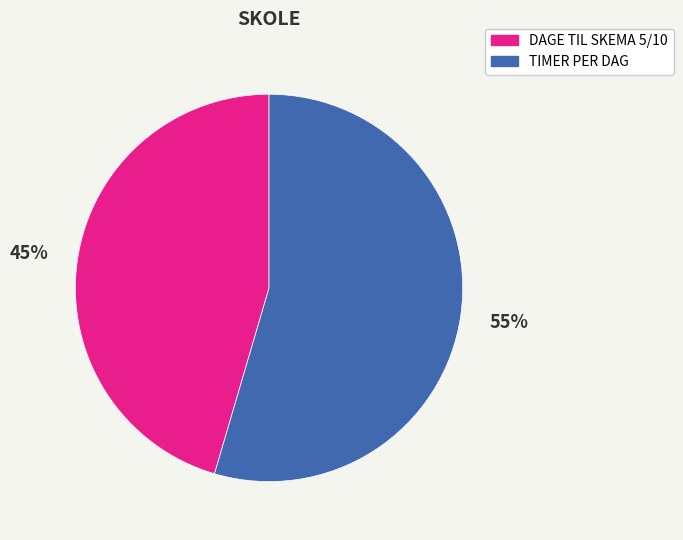

Rank the categories by value from highest to lowest.

TIMER PER DAG, DAGE TIL SKEMA 5/10